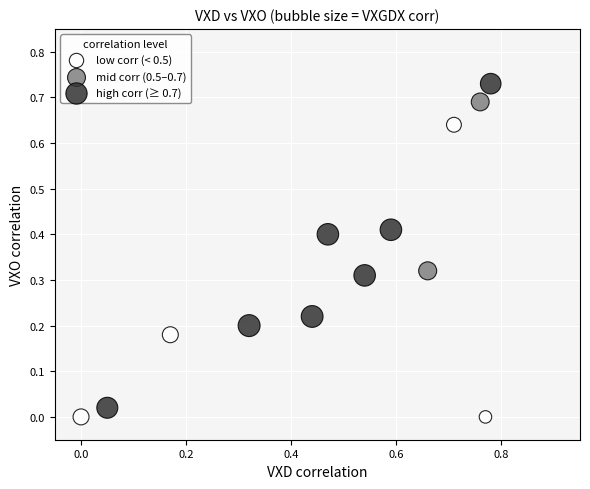

Which series contains the highest Y value?

high corr (≥ 0.7)